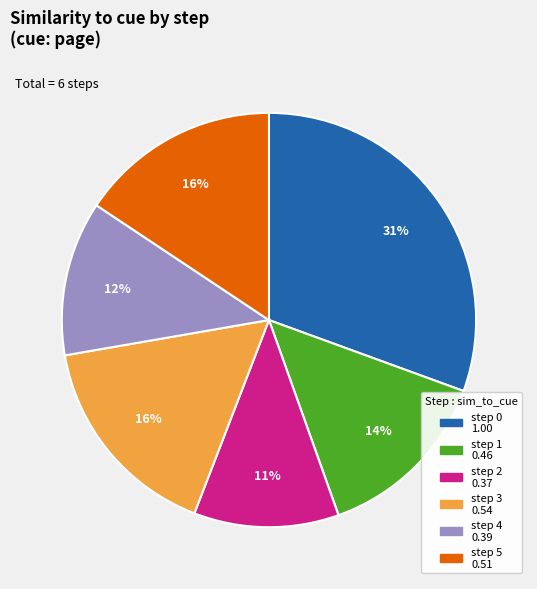

The step 3 slice represents 16% of the pie. True or false?

True